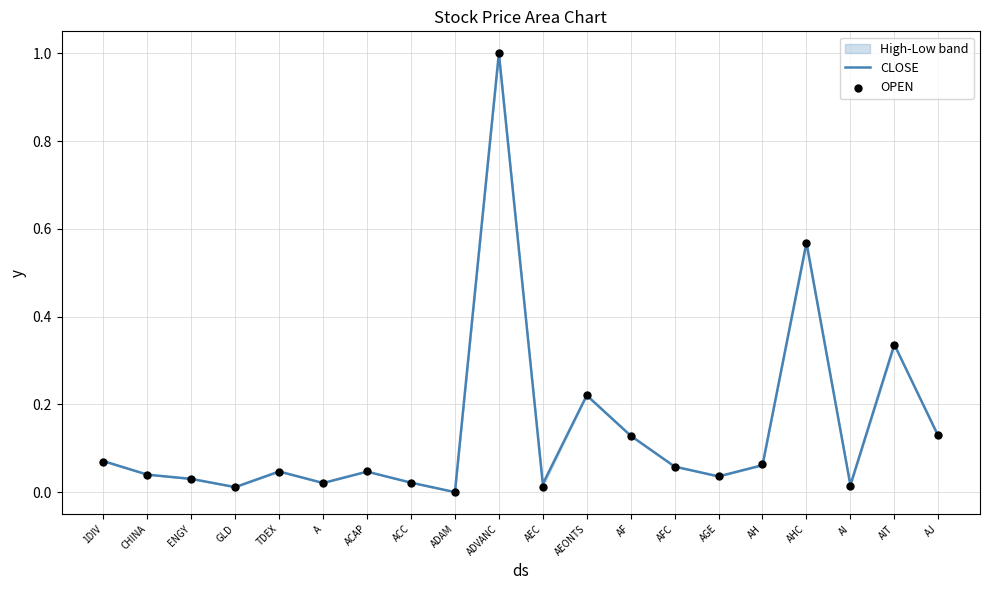

At which category is the sum across all series the highest?

ADVANC